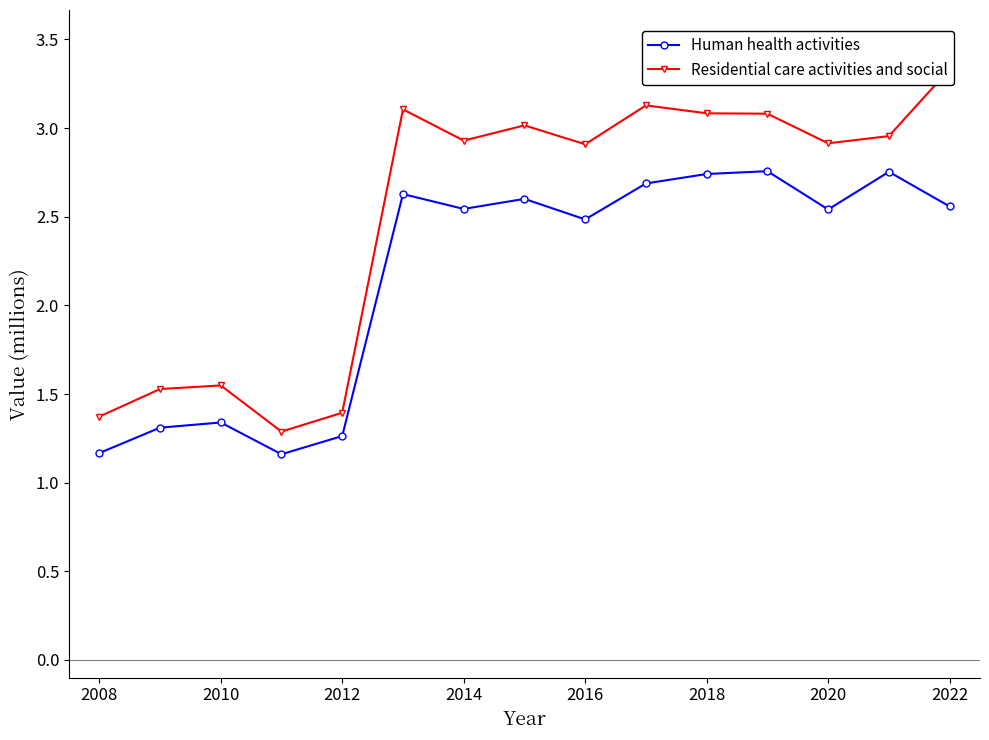

Count the Human health activities values in the range 1 to 2.

5